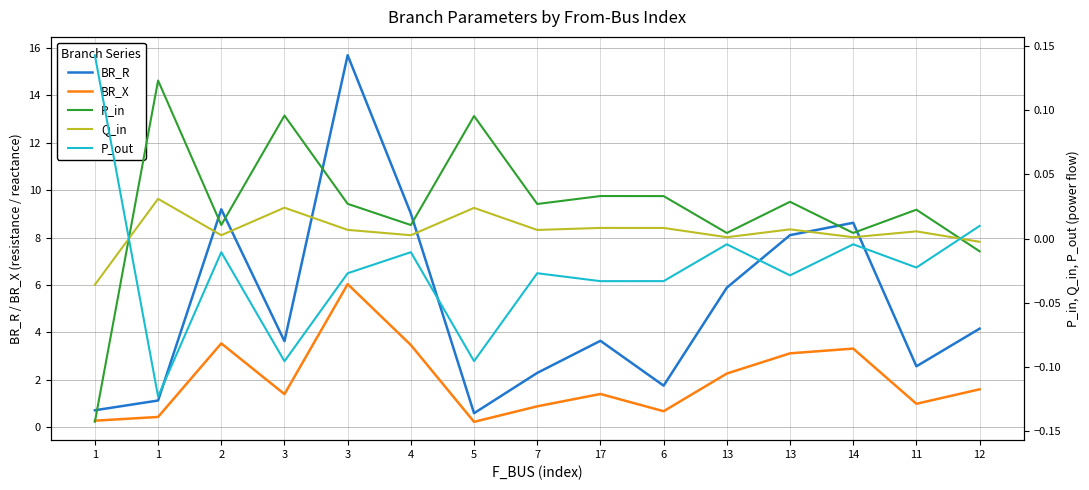

True or false: BR_R and P_out intersect in this chart.

False